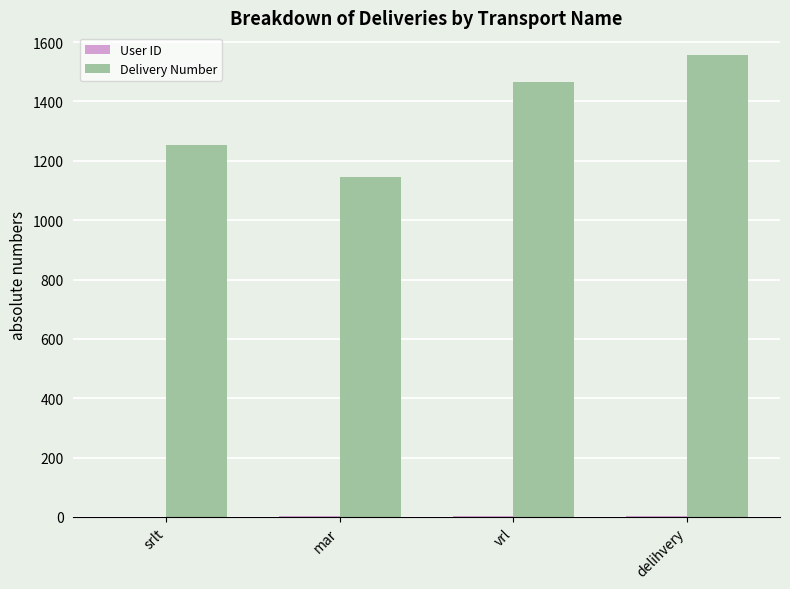

Between mar and delihvery, which series saw the biggest shift?

Delivery Number